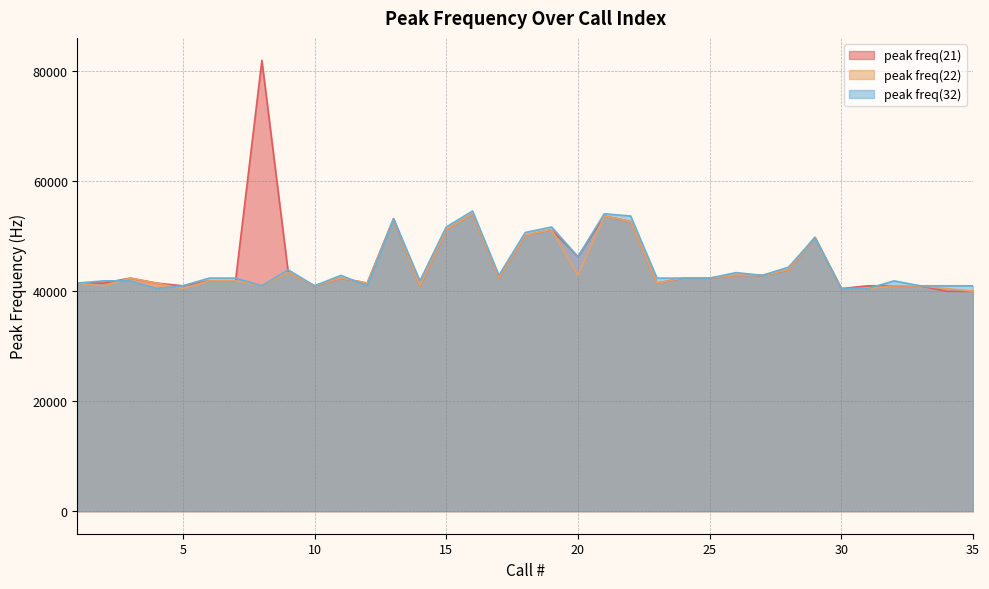

Rank the series by their maximum value, from highest to lowest.

peak freq(21), peak freq(32), peak freq(22)